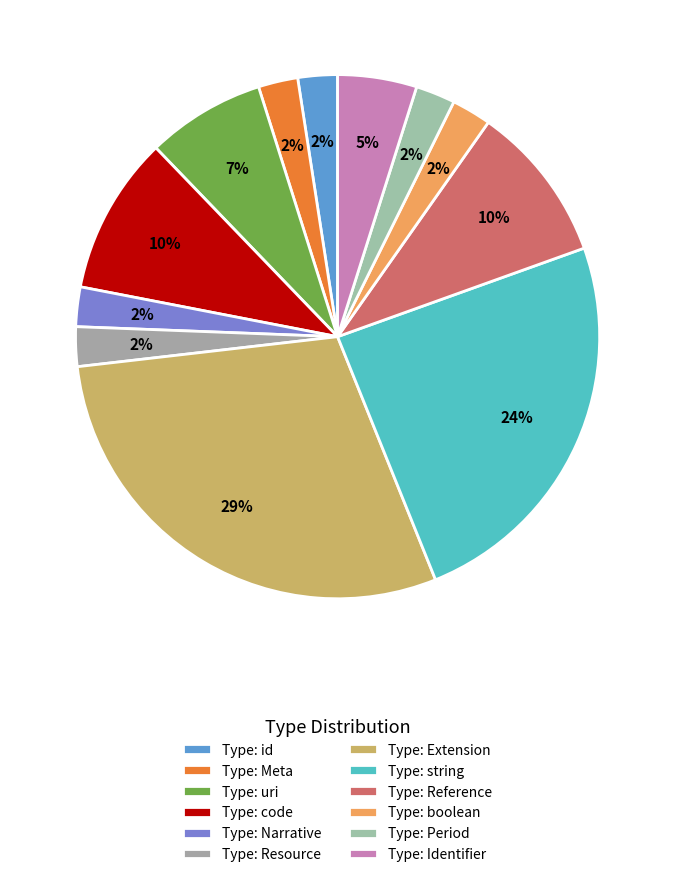

To the nearest percent, what is the combined percentage of Type: Resource and Type: Reference?

12%